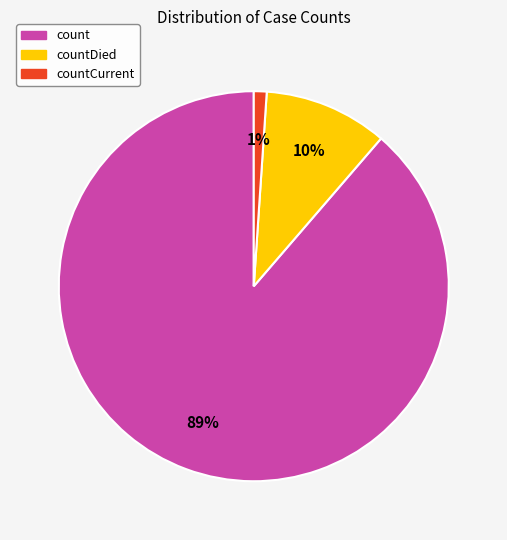

To the nearest percent, what is the difference between the largest and smallest slice percentages?

88%